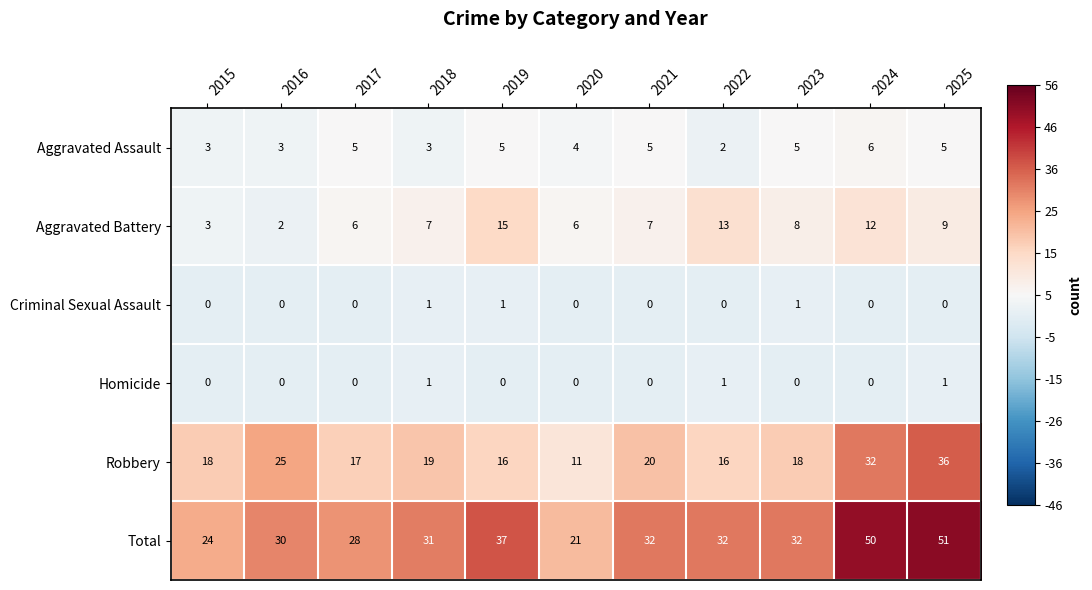

At how many categories does at least one series exceed 0?

11